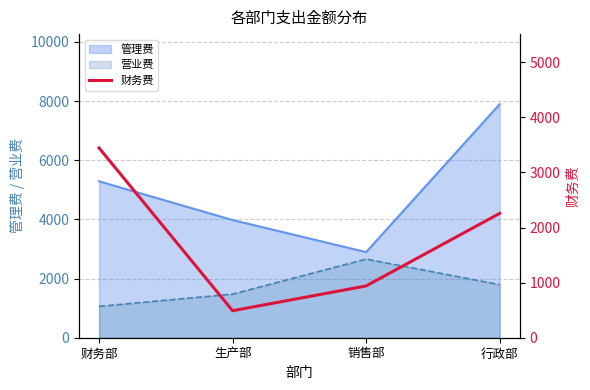

List the labels in order of 管理费 value, largest first.

行政部, 财务部, 生产部, 销售部